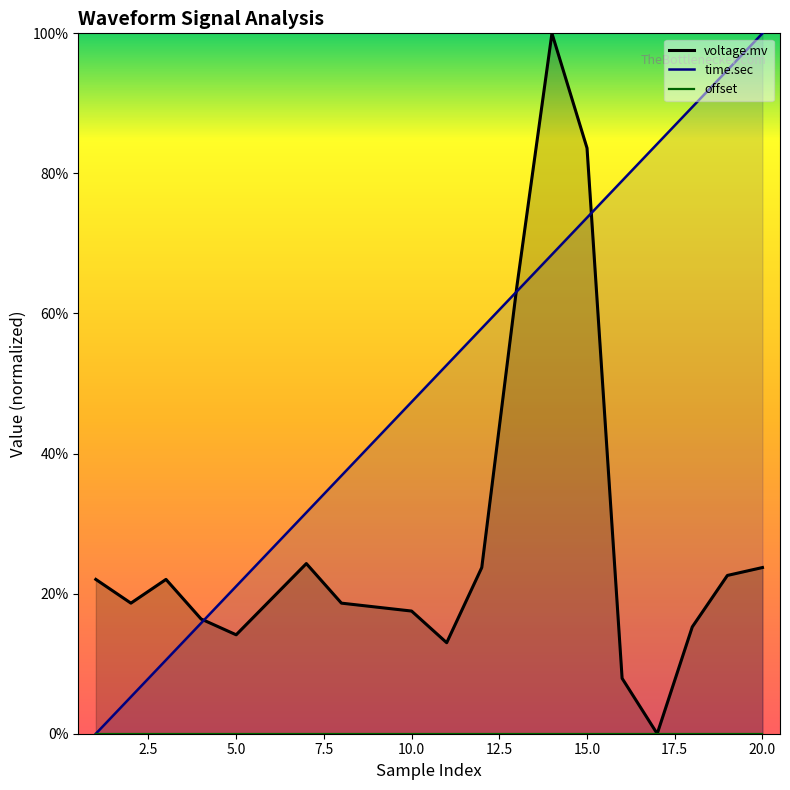

List the series in order of their peak value, lowest first.

offset, voltage.mv, time.sec